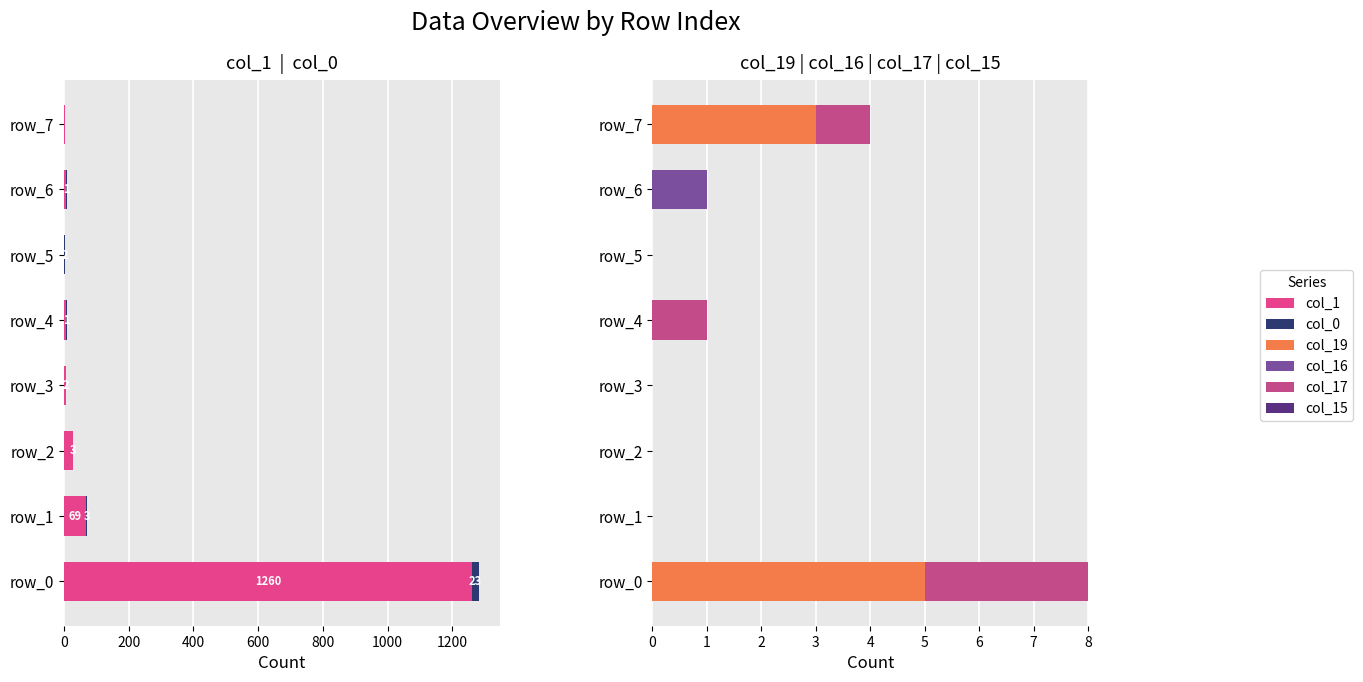

What are all the series names shown in the legend?

col_1, col_0, col_19, col_16, col_17, col_15